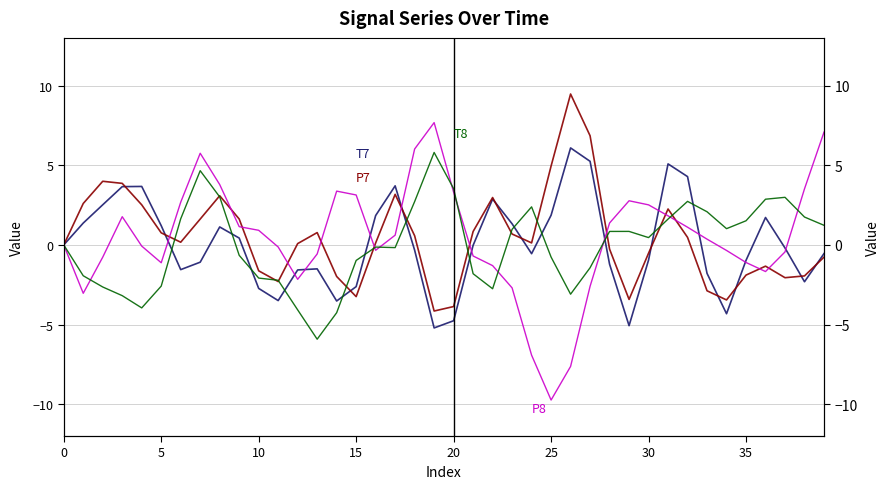

How many lines are shown in the chart?

4